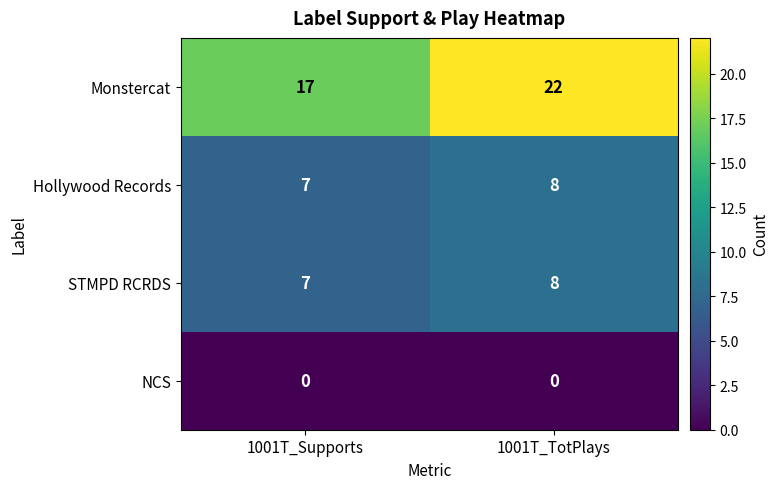

Which category has the highest value across all series?

1001T_TotPlays